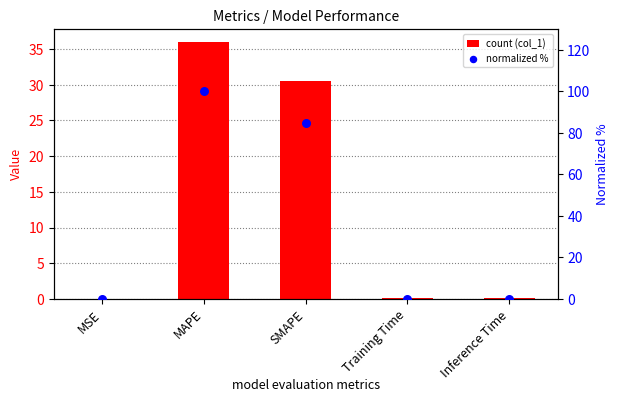

Which series has the widest spread of Y values?

normalized %